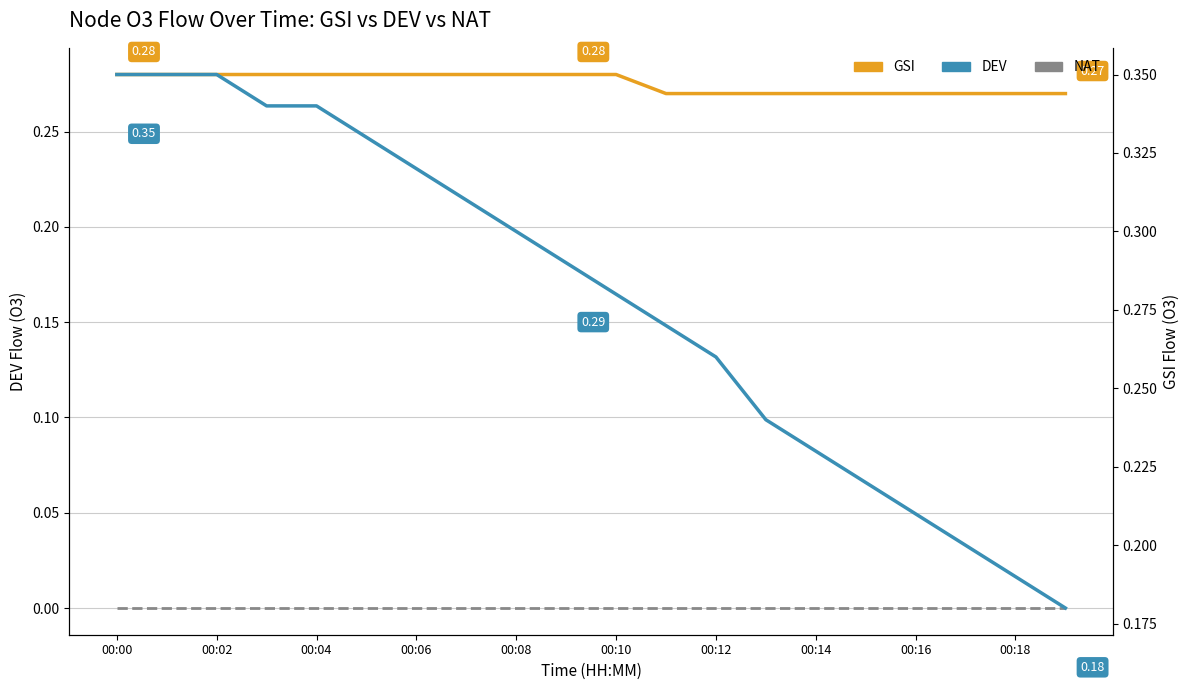

At how many categories does at least one series exceed 0?

20